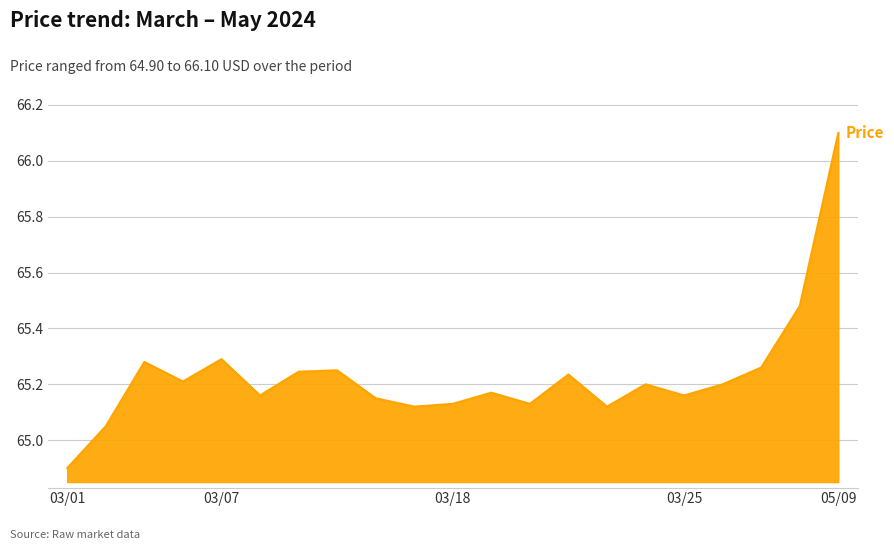

What is the maximum value shown in the chart?

66.1